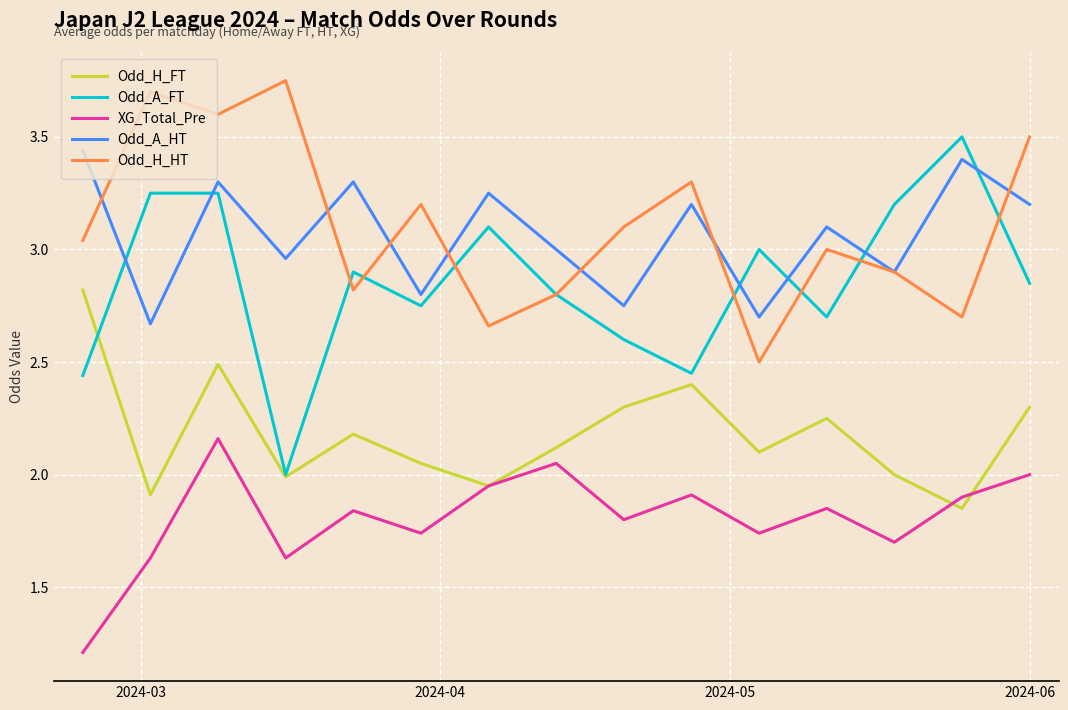

Does the chart have visible grid lines?

Yes